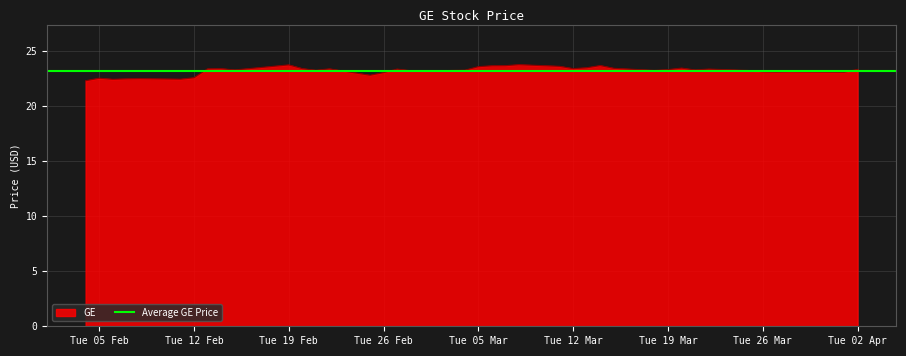

How many interior local valleys (lower than both neighbors) does the data have?

11